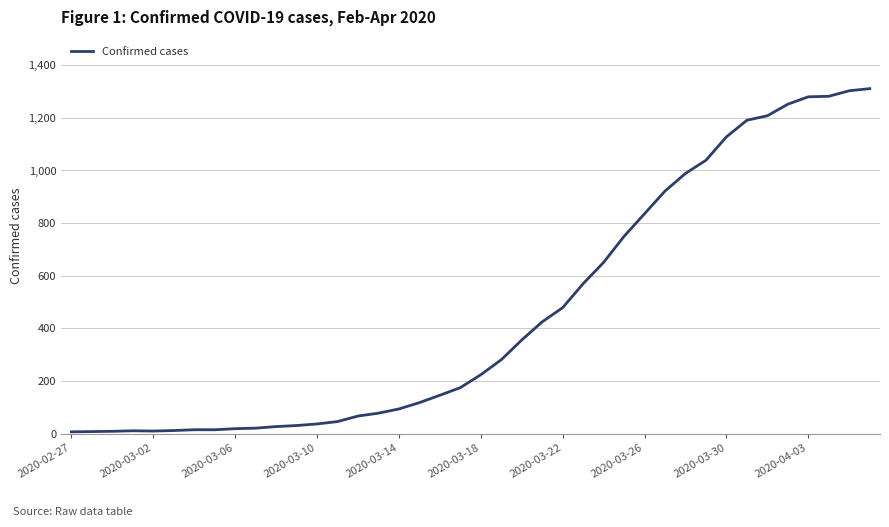

What is the difference between the maximum and minimum values?

1304